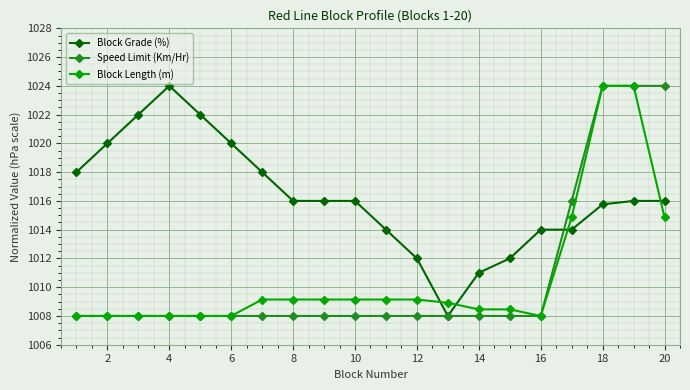

At how many categories does at least one series exceed 1017?

10